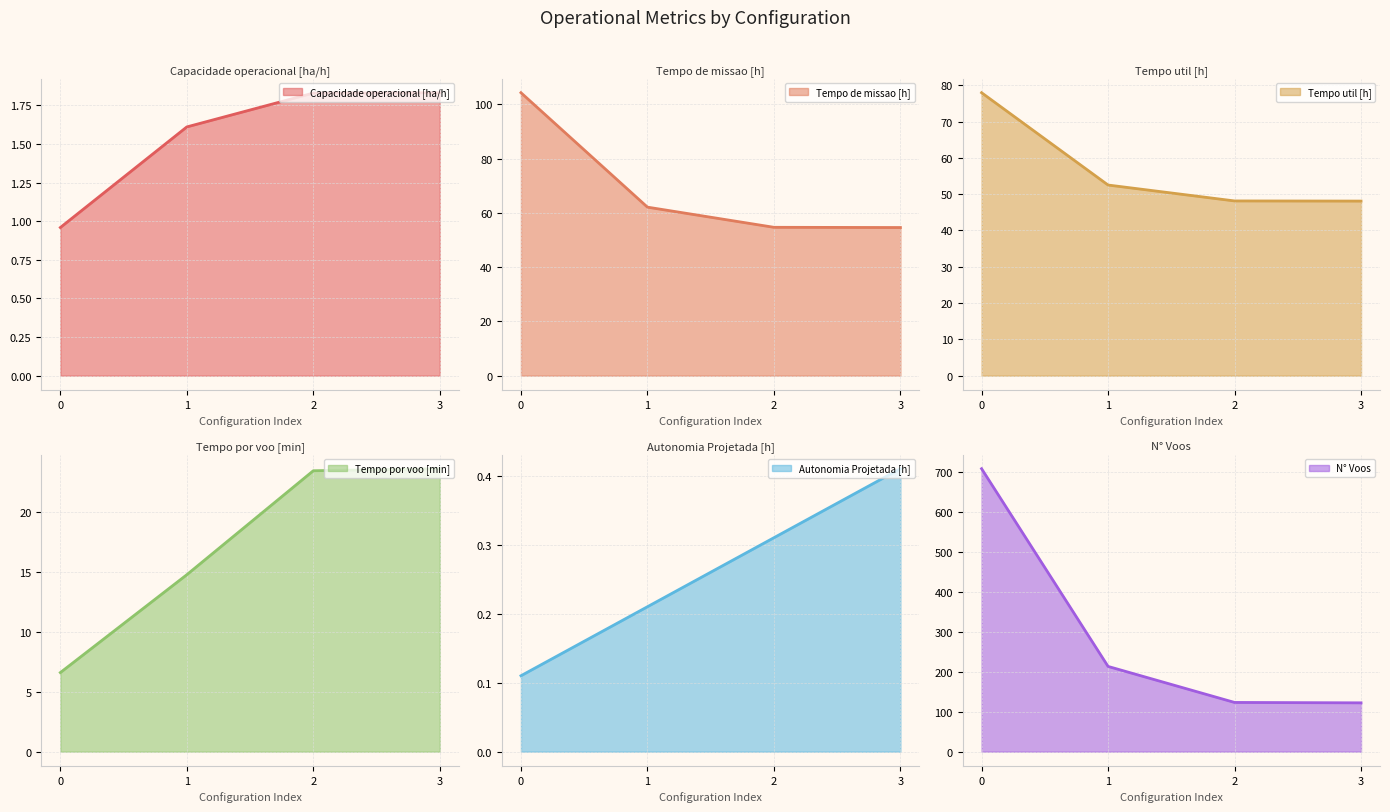

The Tempo por voo [min] series shows 23.6 at 3. True or false?

True